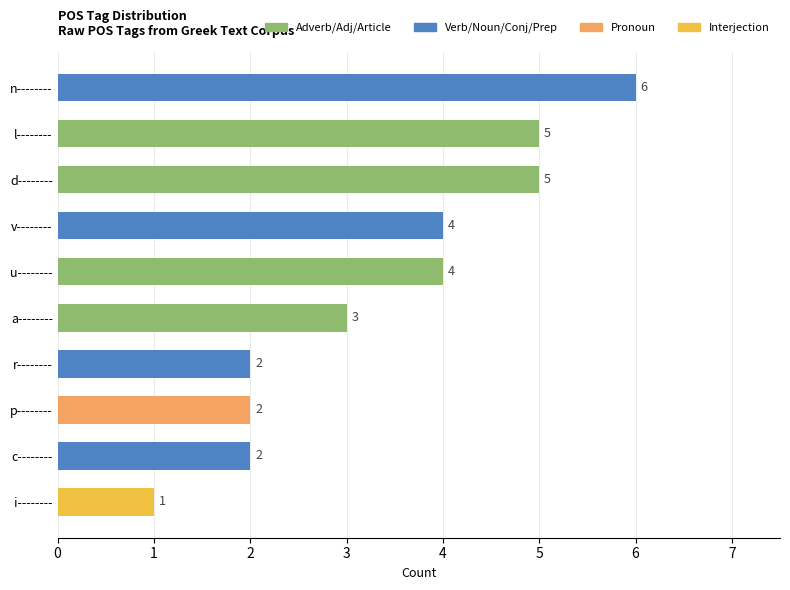

How many data points does each series have?

10